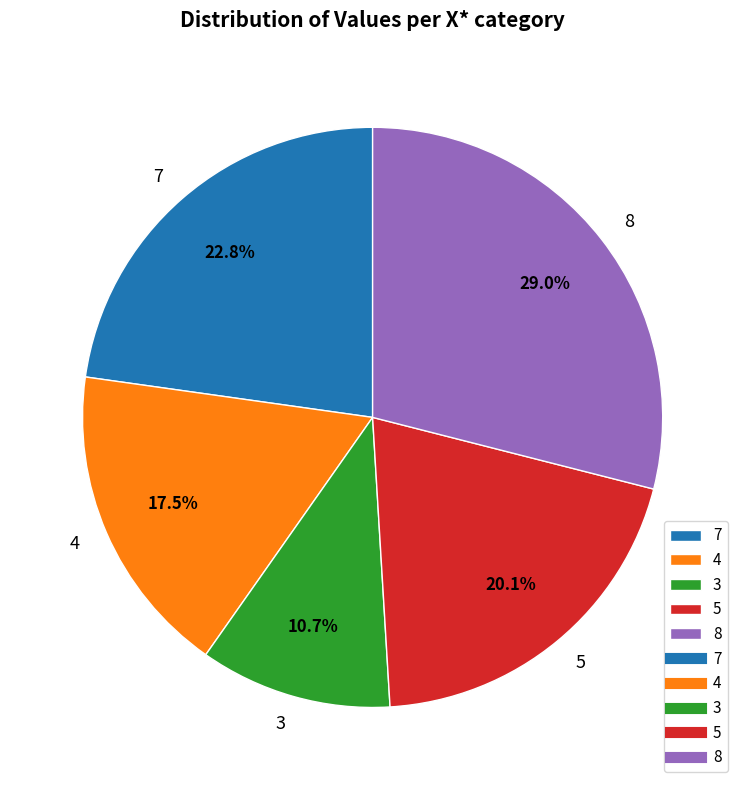

Between 8 and 7, which is larger?

8